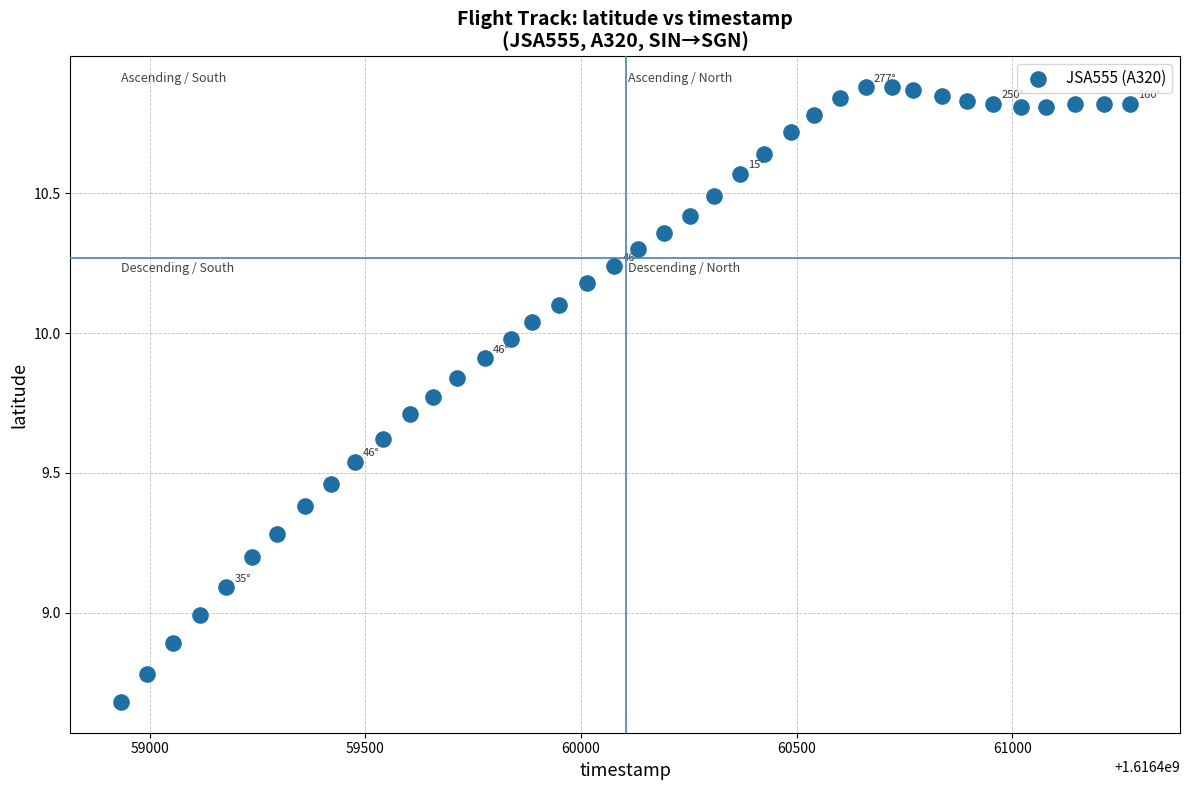

What is the range of Y values (max minus min)?

2.2